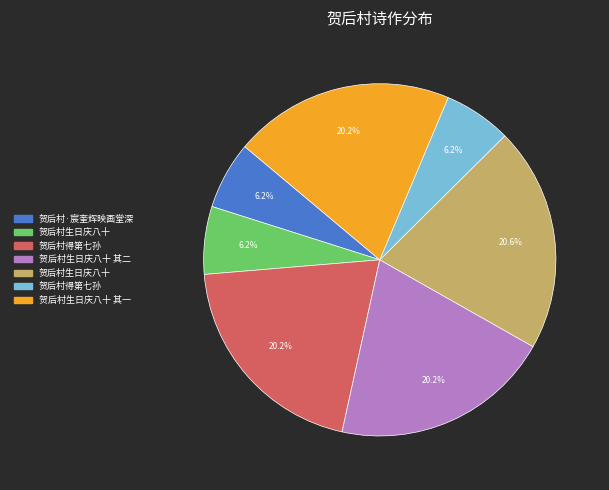

Does any single category account for the majority?

No